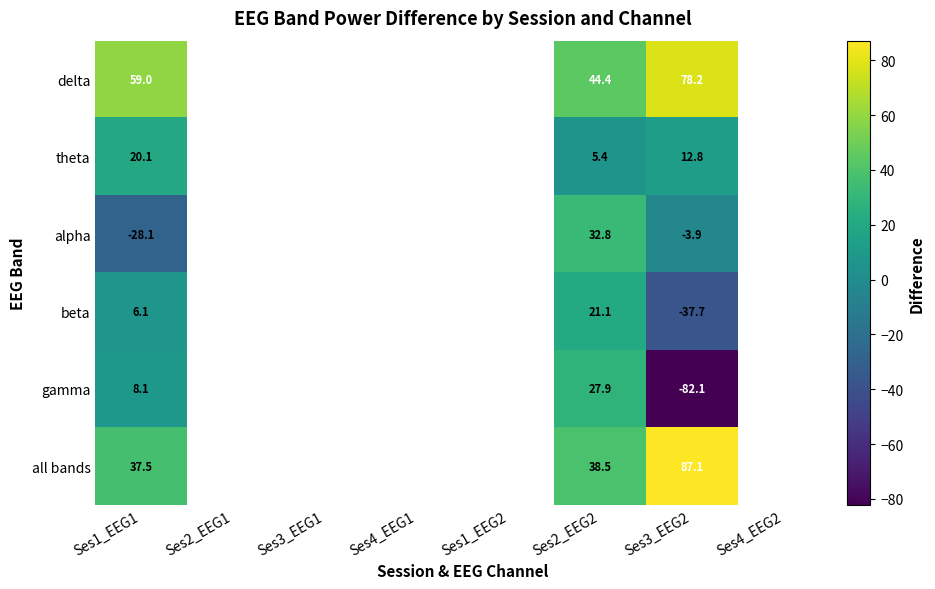

Between Ses1_EEG1 and Ses2_EEG2, which series saw the biggest shift?

alpha